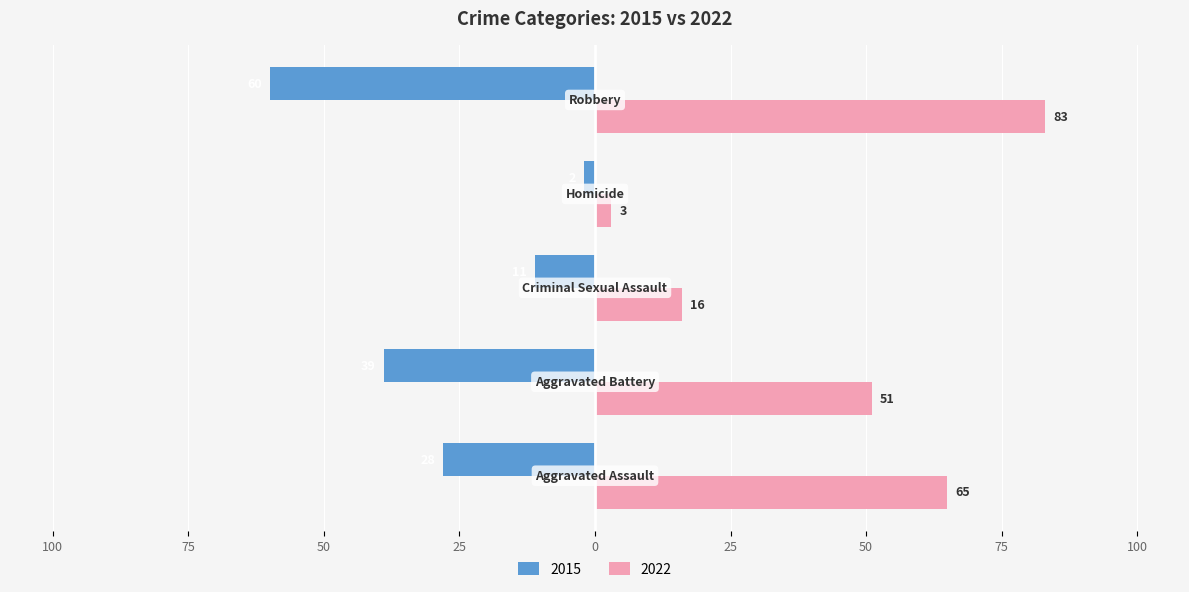

What is the label of the 1st bar from the left?

Aggravated Assault